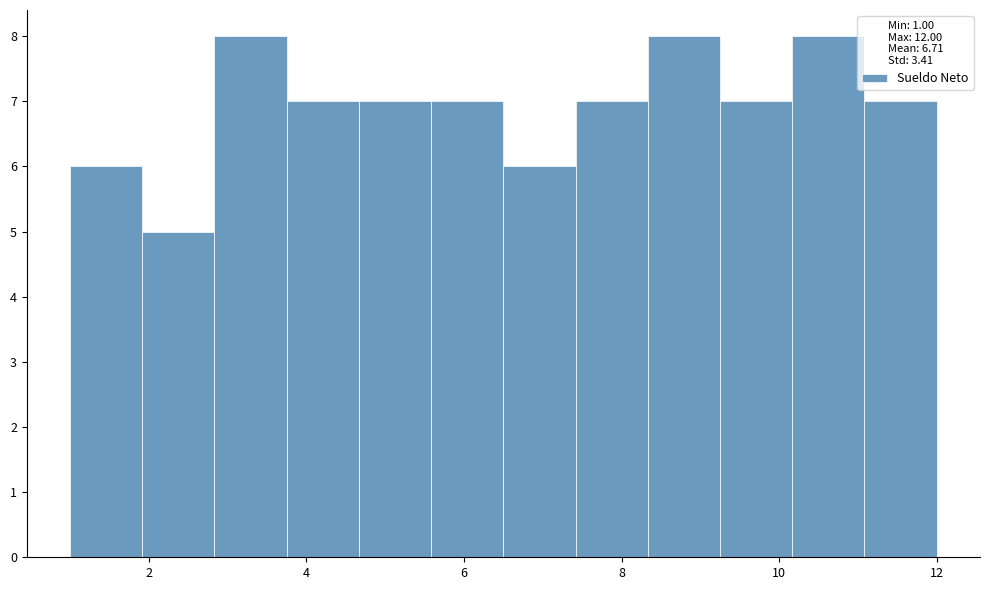

What is the height of the bar covering 11.0 to 12.0 on the x-axis? Neither the bar edges nor the heights are printed on the chart, so give them approximately, as read against the axes.

7